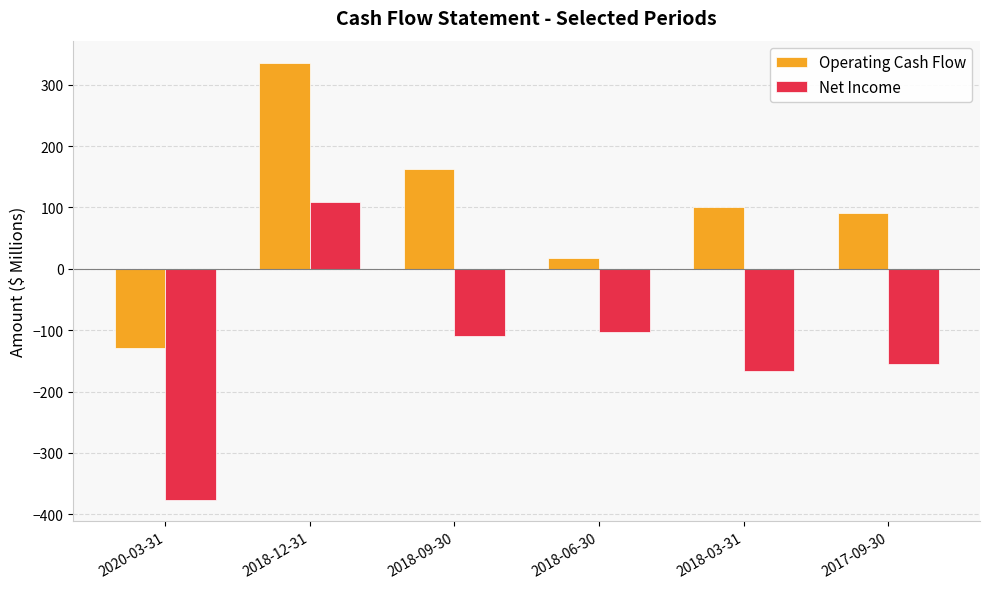

The value of Net Income at 2018-09-30 is -109.2. True or false?

True